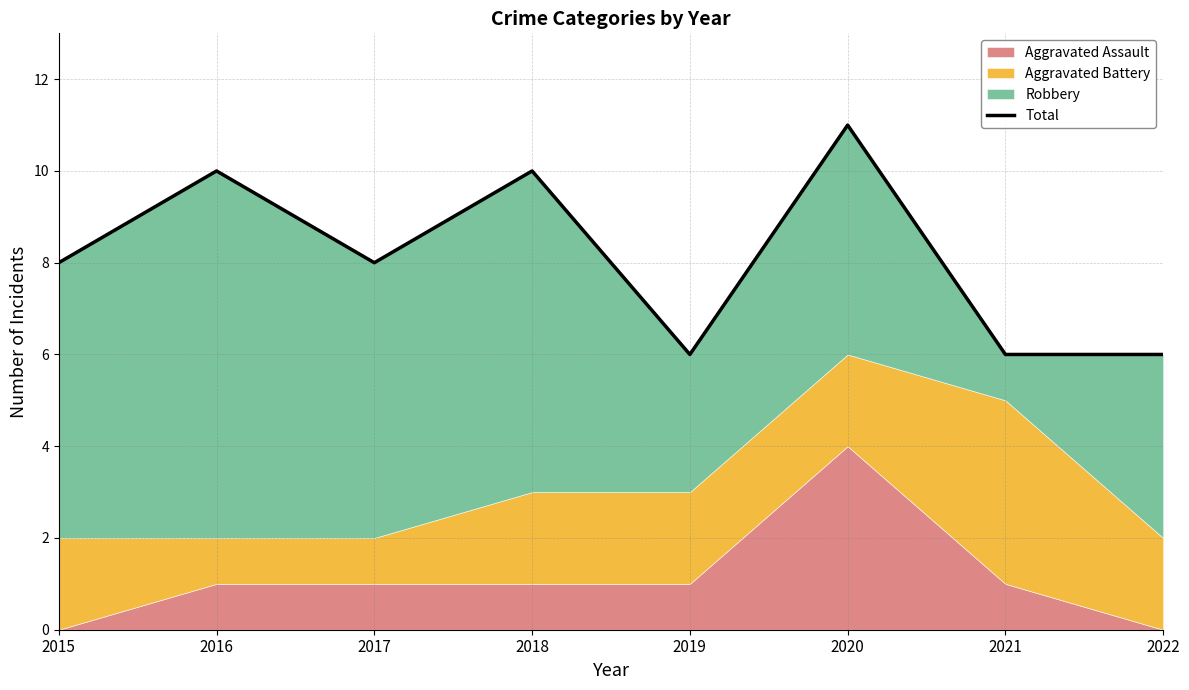

Where is the first local minimum?

2017